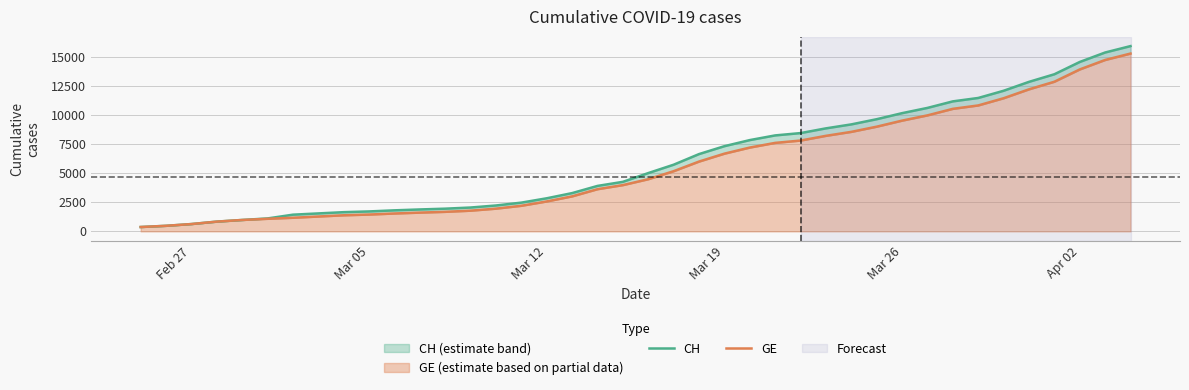

What are all the series names shown in the legend?

CH, GE